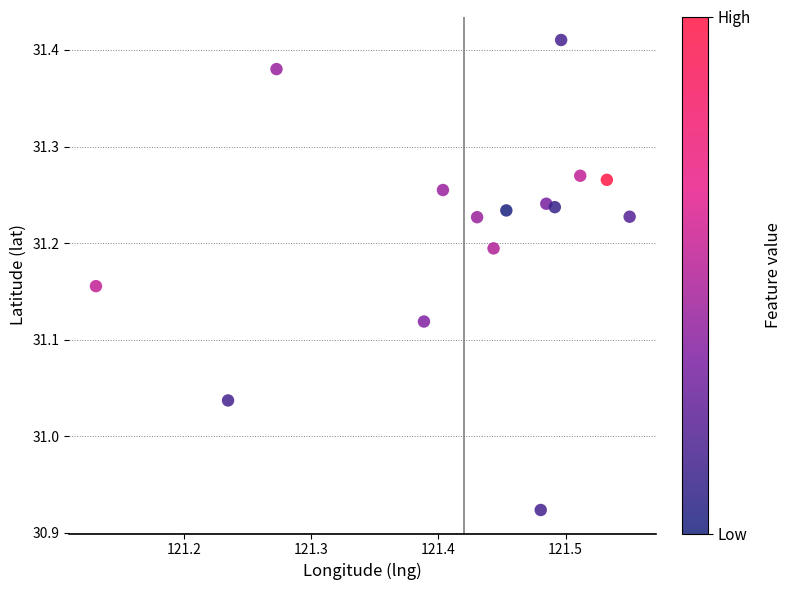

What is the range of Y values (max minus min)?

0.5